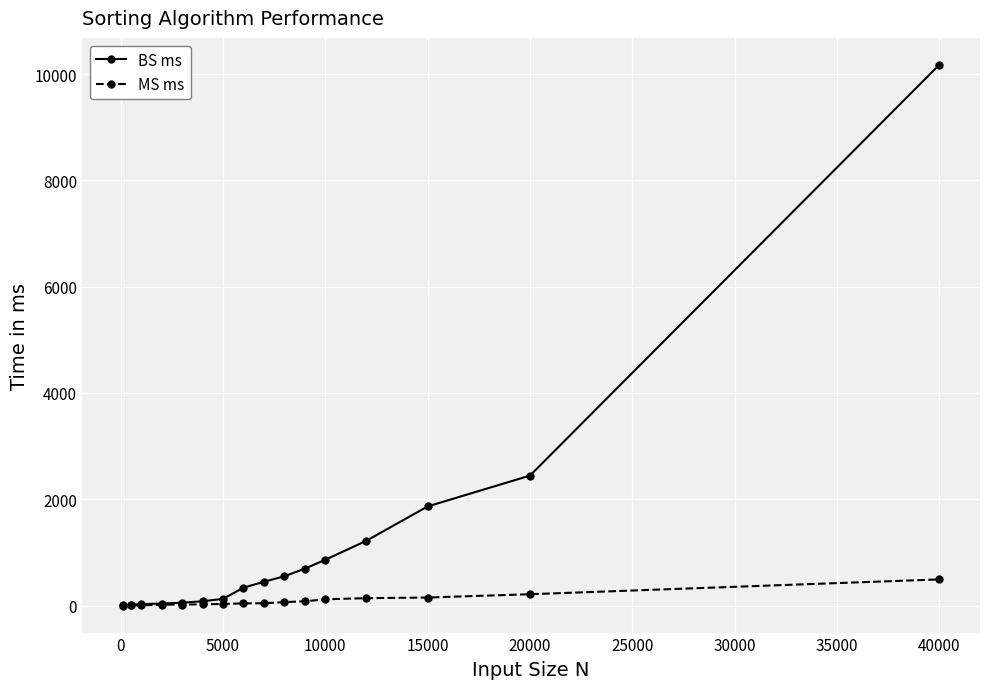

Rank the series by their average value, from lowest to highest.

MS ms, BS ms